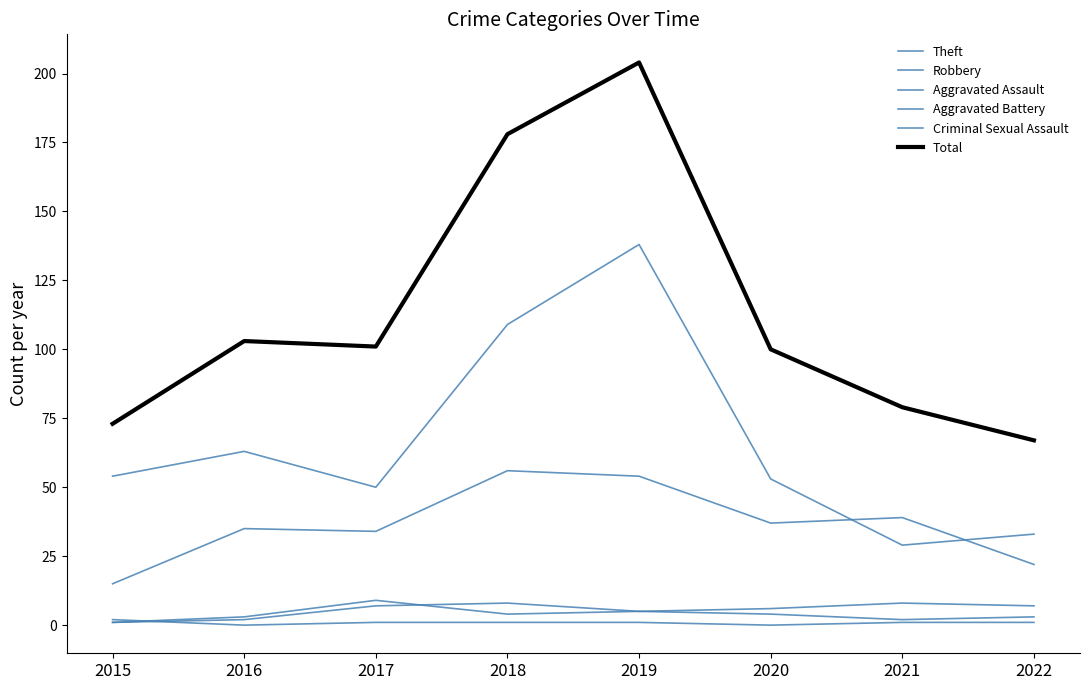

Where is the first local minimum for Robbery?

2017